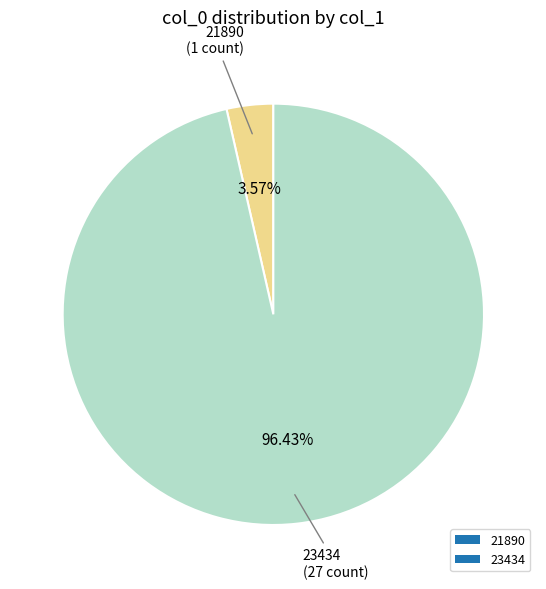

To the nearest percent, what is the difference between the largest and smallest slice percentages?

93%